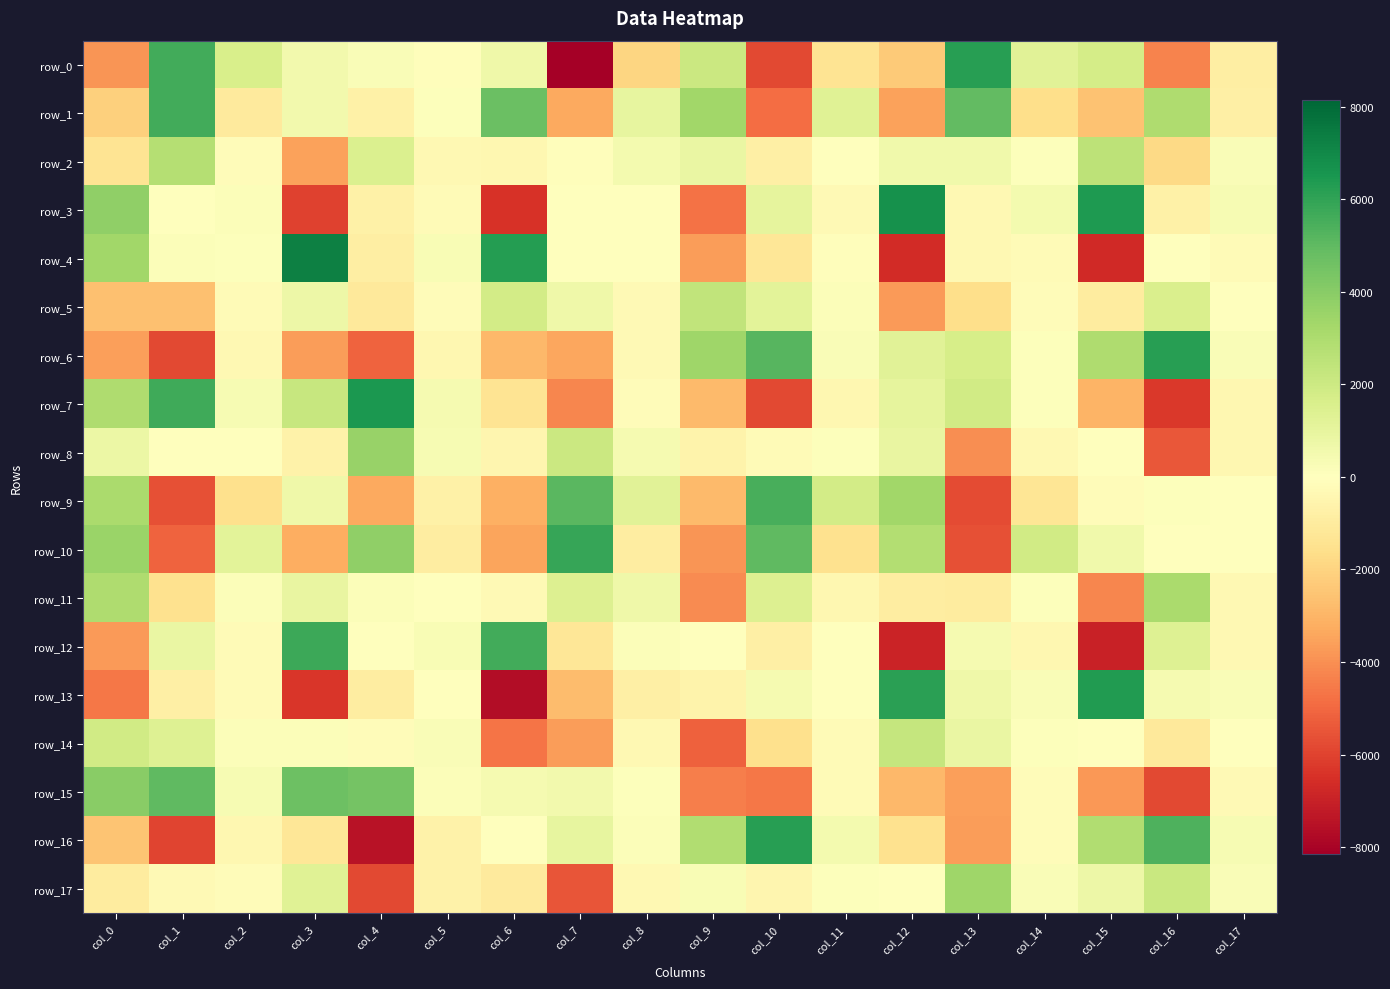

Reading left to right, what are all the values shown in this chart?

row_0: -3862.8	5644.7	1630.4	525.8	206.8	-77.2	662.6	-8143.9	-1943.5	2055.3	-5801.5	-1371.3	-2303.3	6226.1	1226.4	1747.5	-4287.2	-879.9
row_1: -2126.3	5652.2	-1055.5	526.4	-747.7	102.7	4716.3	-3320.8	999.4	3312.3	-4886.2	1278.7	-3539.9	4959.4	-1653.4	-2575.5	2986.3	-808.1
row_2: -1387.1	2765.2	-167.0	-3531.8	1471.4	-318.9	-429.4	-86.4	494.0	850.6	-776.0	-6.4	595.5	583.2	97.3	2538.3	-1799.8	207.3
row_3: 3800.9	-9.7	173.5	-6001.9	-716.0	-230.1	-6441.9	27.7	58.6	-4752.9	1035.1	-266.0	6713.7	-347.6	472.5	6396.2	-745.5	354.7
row_4: 3315.9	133.3	88.4	7297.8	-832.5	311.7	6287.0	-46.7	6.2	-3651.2	-1272.0	-117.8	-6676.0	-377.6	-216.3	-6736.3	20.2	-216.3
row_5: -2621.6	-2622.9	-207.0	759.4	-1087.3	-146.1	1820.6	661.0	-298.1	2375.6	1204.4	127.4	-3722.1	-1596.1	-135.5	-972.2	1527.7	6.1
row_6: -3593.0	-5830.1	-320.1	-3688.8	-5096.8	-397.2	-2872.4	-3391.3	-316.5	3432.9	5216.1	213.0	1265.7	1676.7	87.7	2930.3	6226.5	230.9
row_7: 2971.0	5692.9	372.7	2219.8	6479.9	389.6	-1396.9	-4222.9	-140.0	-2808.9	-5847.6	-395.1	1074.3	1877.9	109.1	-3025.5	-6240.9	-403.4
row_8: 801.4	8.4	59.3	-655.0	3564.8	380.0	-490.8	2065.8	407.3	-598.6	-213.6	94.5	893.7	-4058.2	-323.8	-7.6	-5463.6	-425.6
row_9: 3114.2	-5603.4	-1578.6	655.5	-3329.5	-707.0	-3170.9	5113.6	1226.4	-2823.9	5501.3	1792.2	3361.9	-5747.2	-1305.7	-134.7	108.7	14.0
row_10: 3550.6	-5134.7	1182.2	-3209.1	3784.9	-896.4	-3497.0	5914.3	-891.5	-3843.5	5024.4	-1512.7	2848.7	-5623.0	1891.0	592.1	24.6	32.9
row_11: 2975.4	-1472.6	157.9	892.3	148.6	-5.0	-274.9	1426.5	680.9	-4084.0	1460.0	-389.4	-933.9	-1004.4	101.3	-4200.1	3114.2	-376.9
row_12: -3700.5	833.5	-240.5	5754.2	-56.1	293.4	5645.4	-1260.3	171.5	5.8	-799.3	31.0	-6878.2	399.3	-384.2	-6978.3	1346.6	-350.1
row_13: -4622.2	-765.8	-194.5	-6304.1	-914.6	-0.6	-7650.6	-2790.8	-767.7	-636.2	428.9	-4.2	6170.3	679.6	218.5	6320.5	400.1	250.2
row_14: 1900.0	1394.4	145.7	143.5	-132.1	198.5	-4697.2	-3641.9	-354.8	-5192.0	-1579.1	-219.6	2277.7	837.3	105.6	43.5	-1106.3	-59.7
row_15: 3947.7	4977.4	332.1	4660.1	4480.4	172.4	436.2	559.6	91.1	-4401.7	-4609.3	-245.3	-2871.2	-3574.1	-146.0	-3813.4	-5843.4	-301.5
row_16: -2492.2	-5964.7	-393.6	-1270.0	-7463.9	-639.4	6.6	1016.3	133.0	2878.6	6226.9	467.6	-1523.7	-3635.1	-161.5	2926.6	5361.2	357.8
row_17: -968.0	-307.9	-129.6	1284.9	-5837.7	-664.8	-1059.8	-5515.9	-319.1	267.7	-454.3	103.3	32.0	3396.6	251.0	741.8	2111.2	210.7